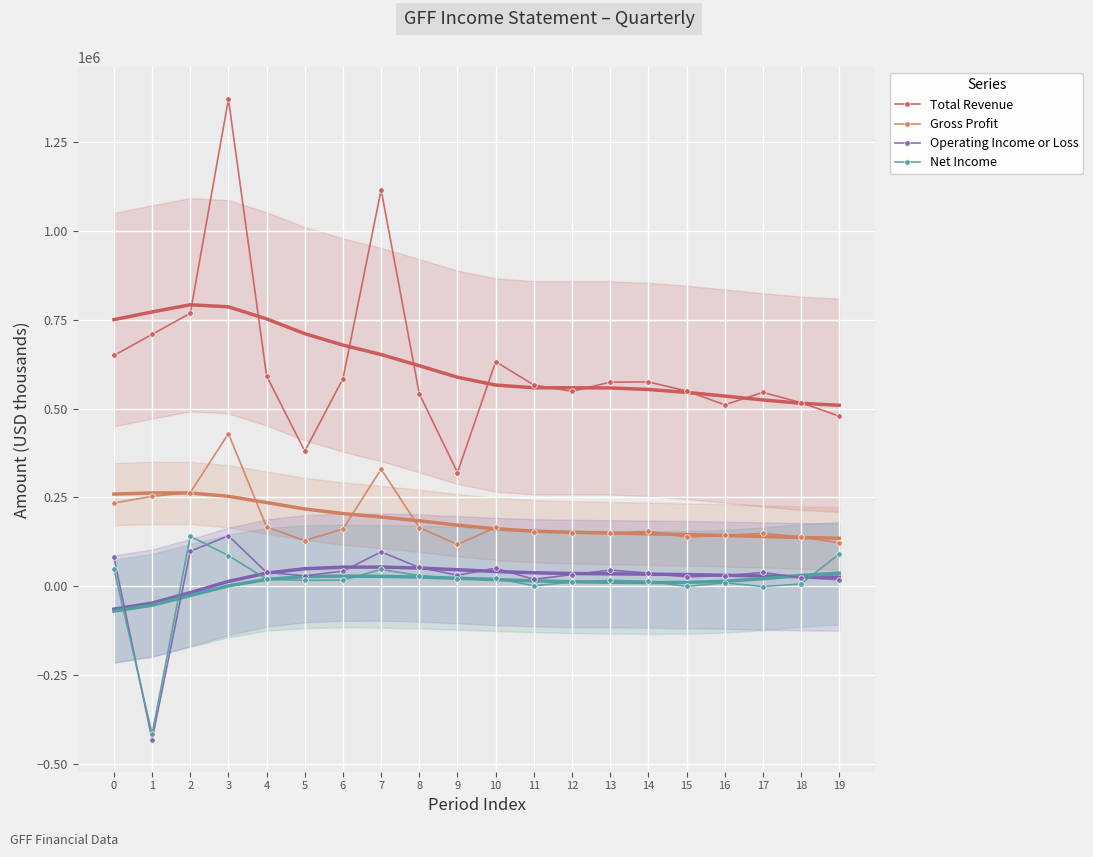

How many positive values does the Net Income series have?

17